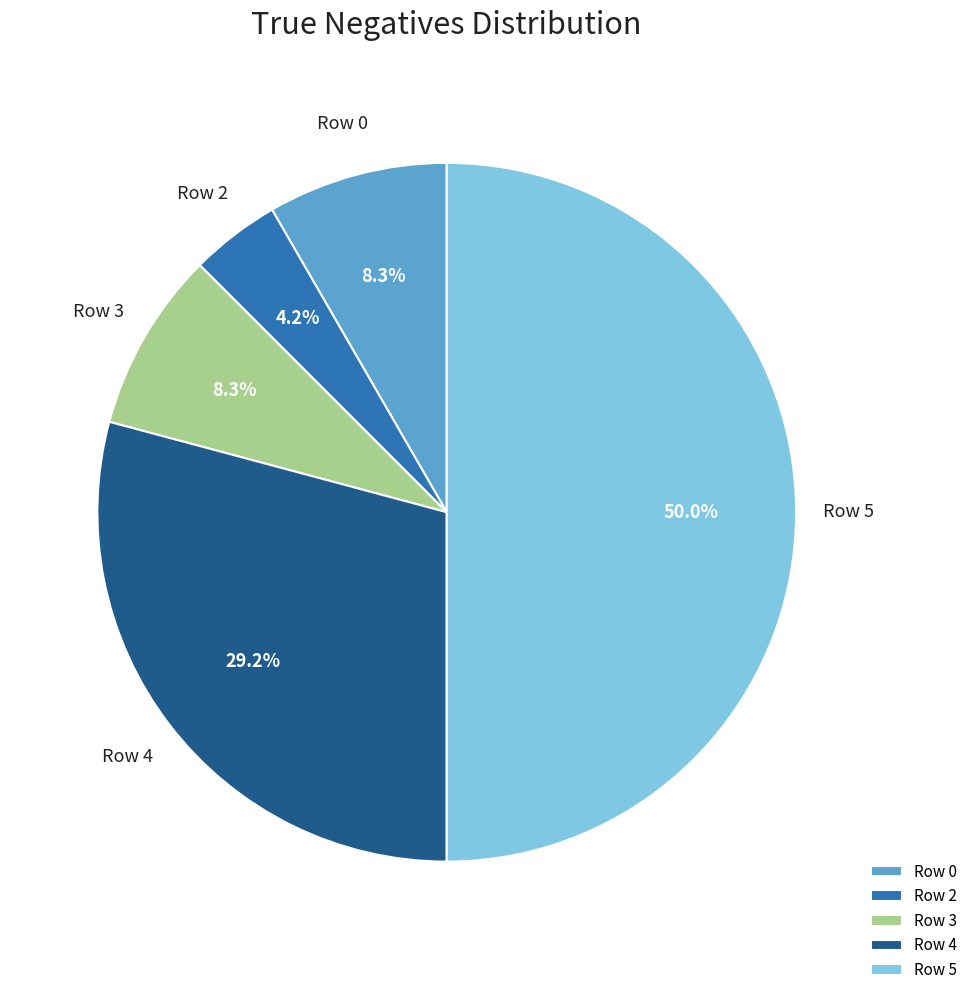

To the nearest percent, what portion does Row 2 represent?

4%